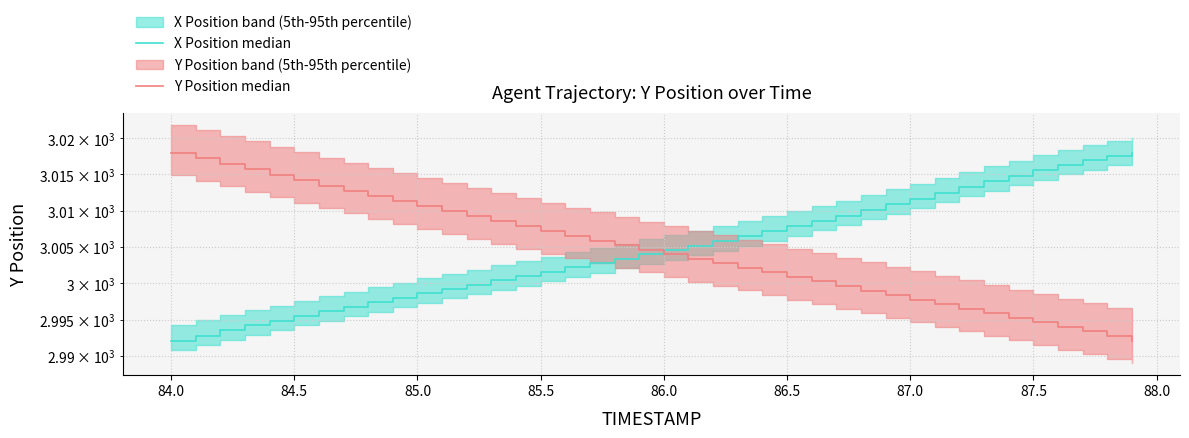

What is the average value of the Y Position median series?

3004.6